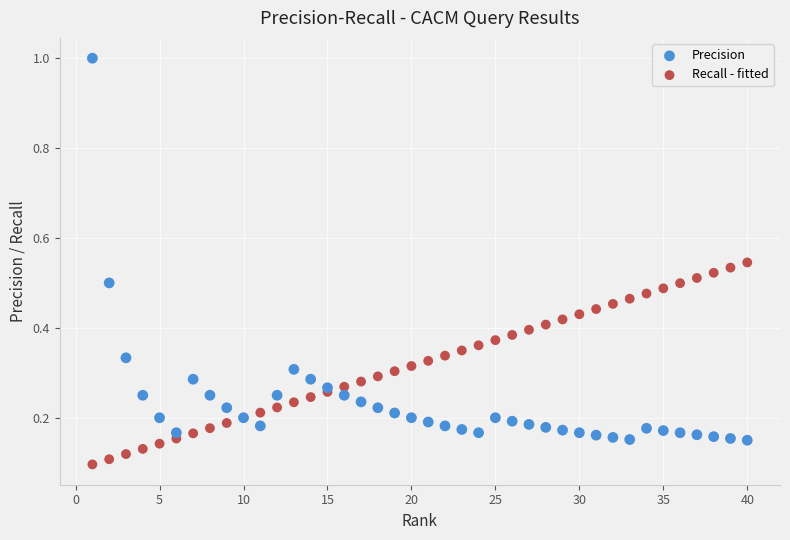

Which series contains the lowest Y value?

Recall - fitted